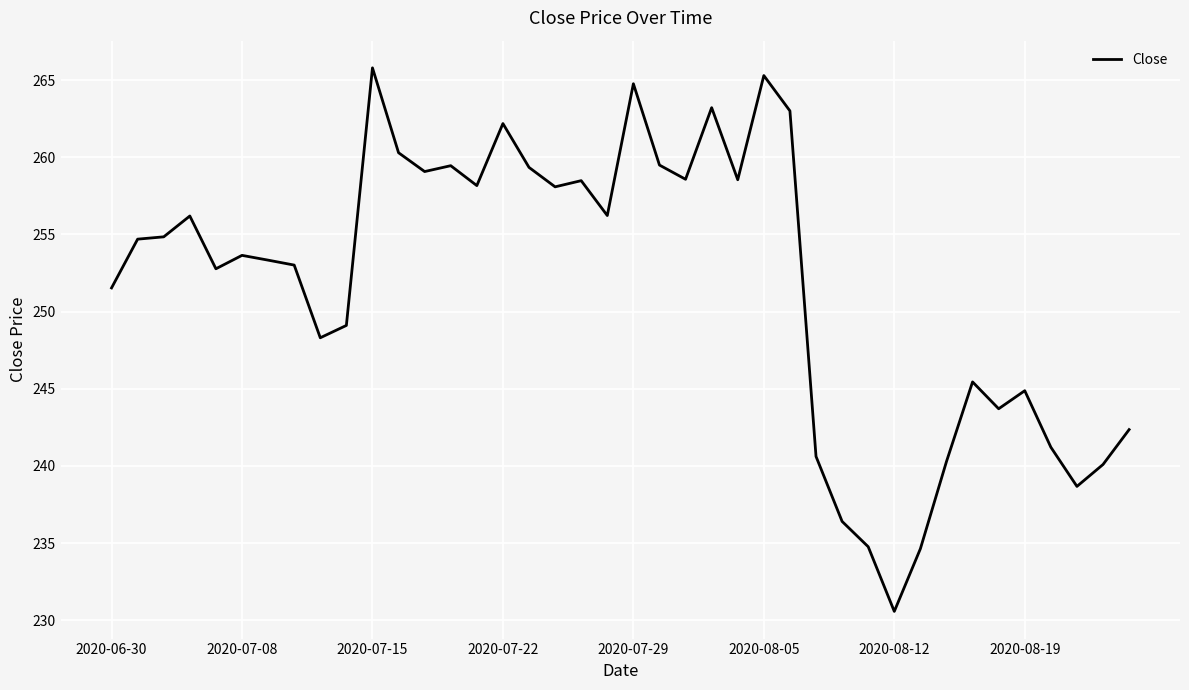

What is the smallest value displayed?

230.6